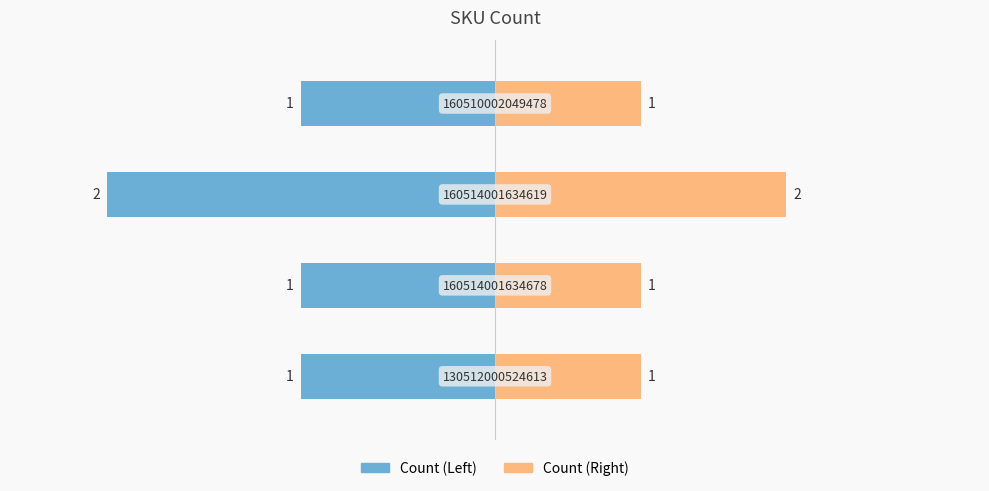

Are the bars horizontal?

Yes